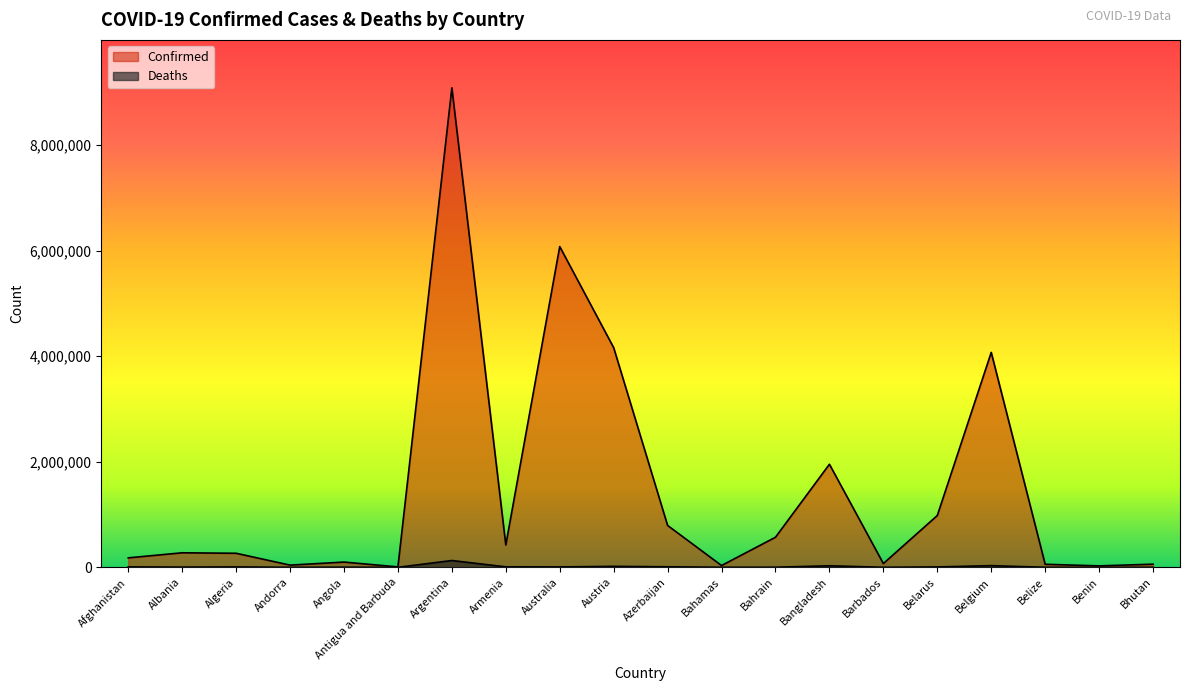

What is the difference between the Deaths values at Algeria and Belgium?

24619